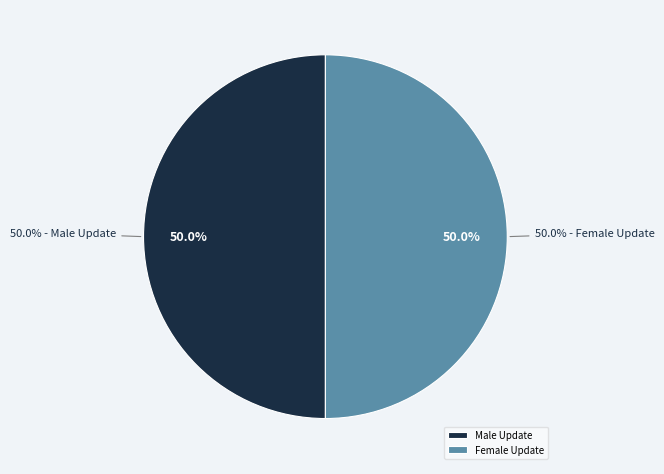

Does MaleUpdate represent more than half of the total?

No